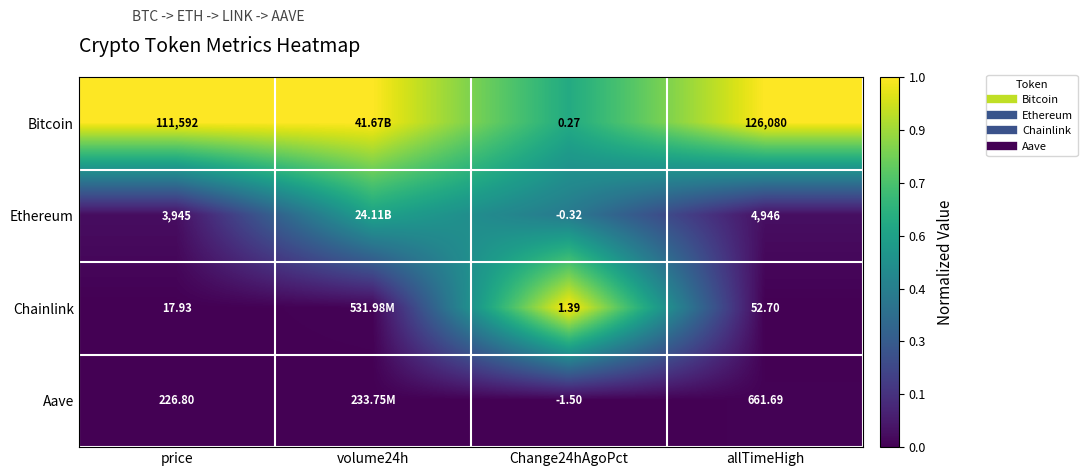

How many data points does each series have?

4